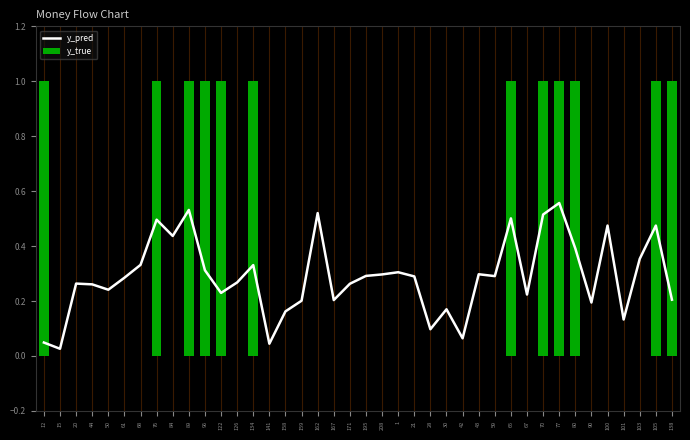

What is the difference between the y_true values at 15 and 138?

1